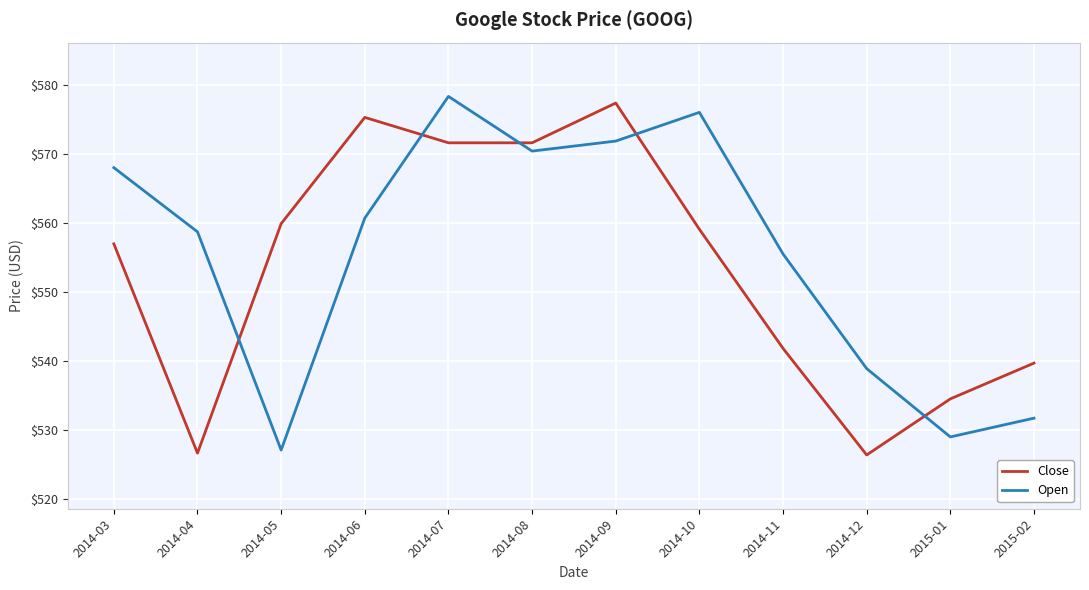

Which category has the lowest value in the Open series?

2014-05